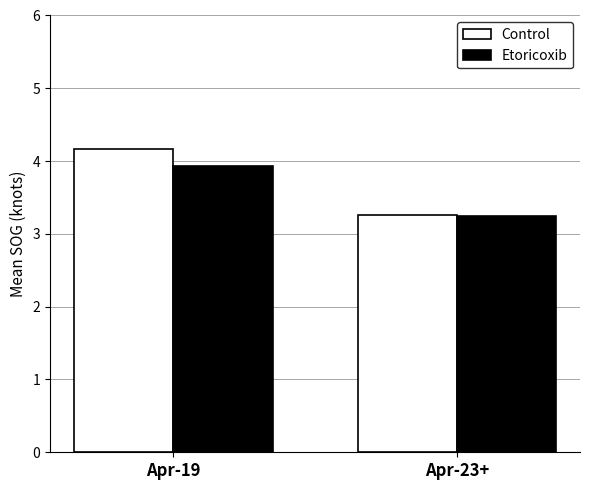

How many groups of bars are there?

2